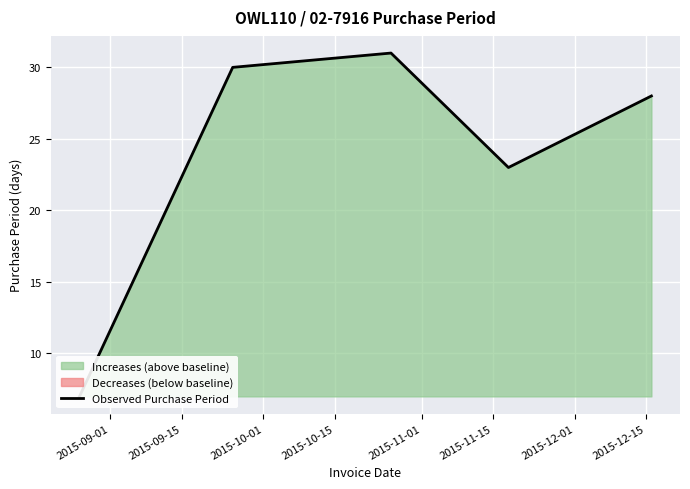

What is the ratio of the value at 2015-09-15 to the value at 2015-10-01?

1.0